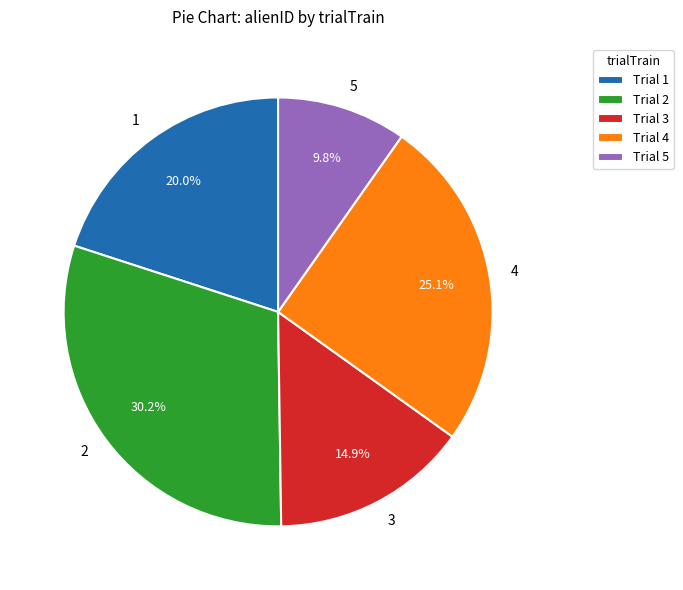

Rank the categories by value from lowest to highest.

Trial 5, Trial 3, Trial 1, Trial 4, Trial 2